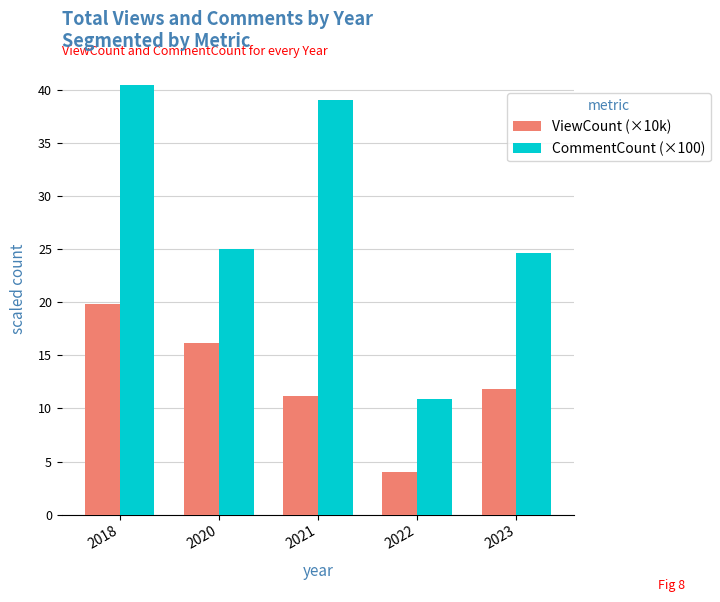

List the series in order of their peak value, highest first.

CommentCount (×100), ViewCount (×10k)